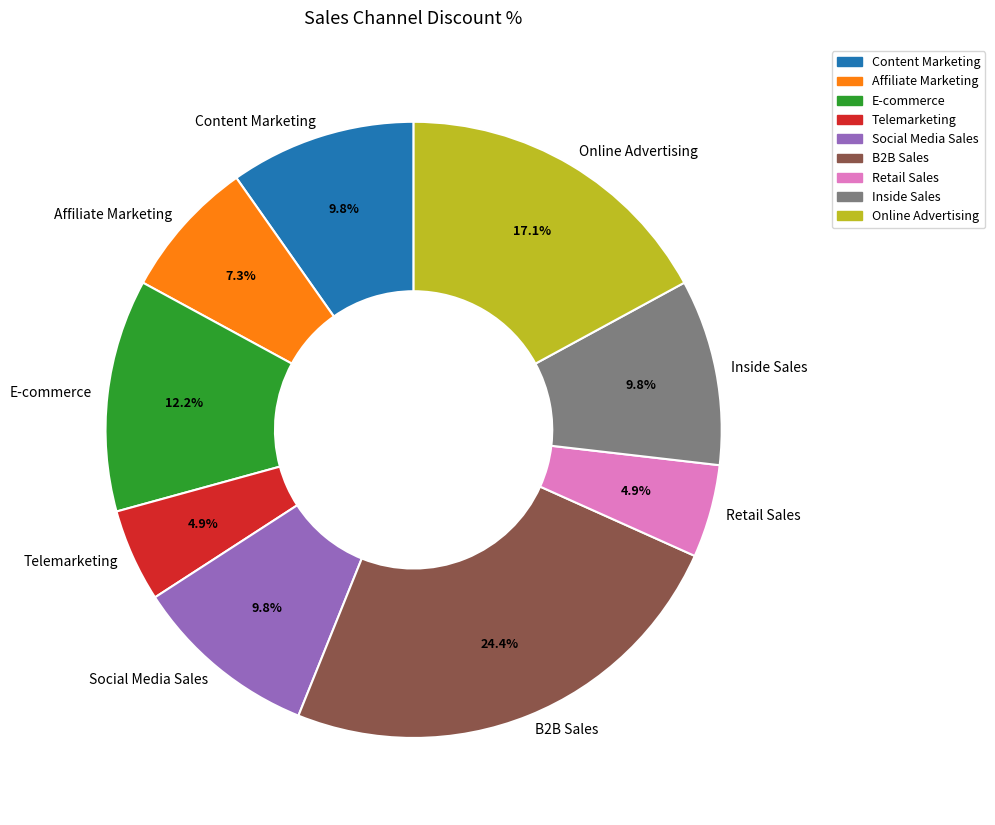

How many segments does this pie chart have?

9